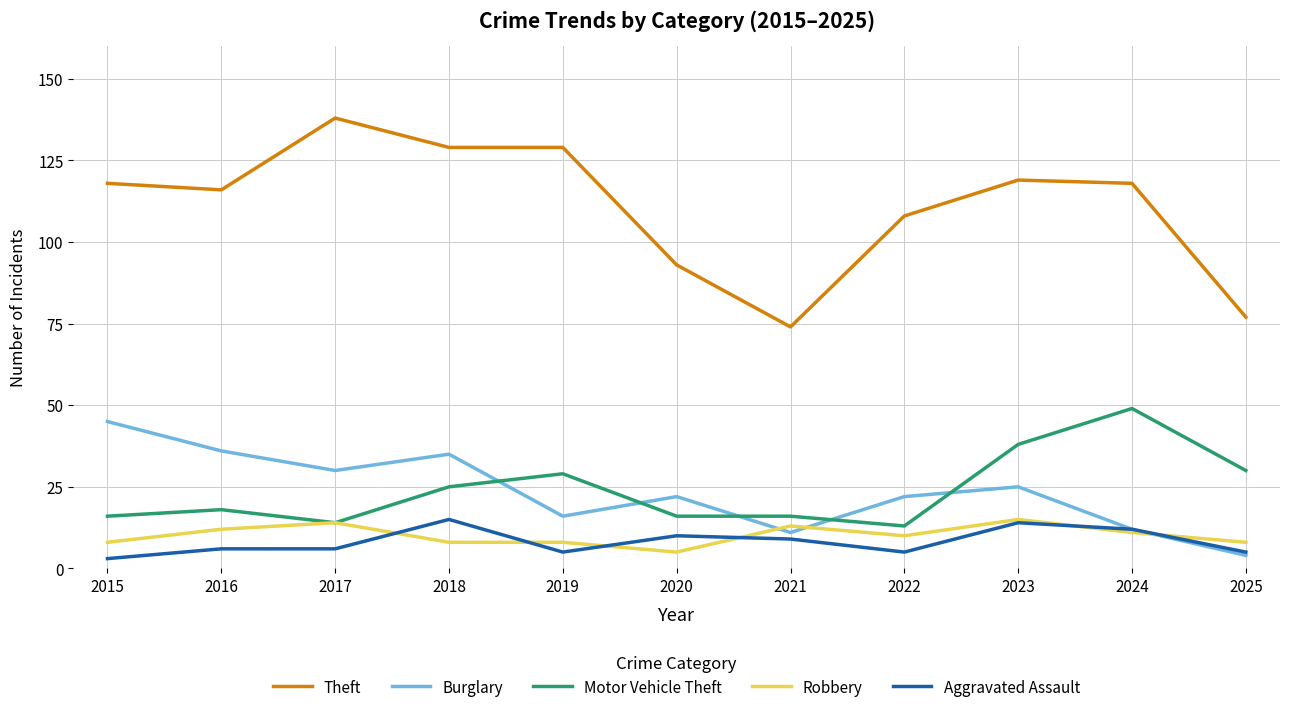

True or false: Theft and Aggravated Assault cross at least once.

False